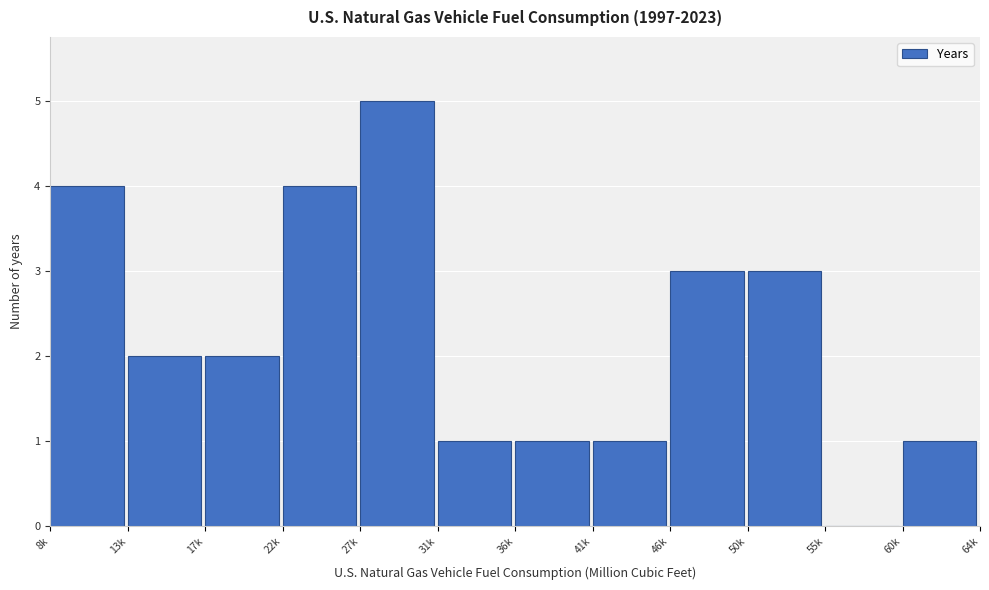

Reading left to right, transcribe all the data shown in this chart.

8k=4	13k=2	17k=2	22k=4	27k=5	31k=1	36k=1	41k=1	46k=3	50k=3	55k=0	60k=1